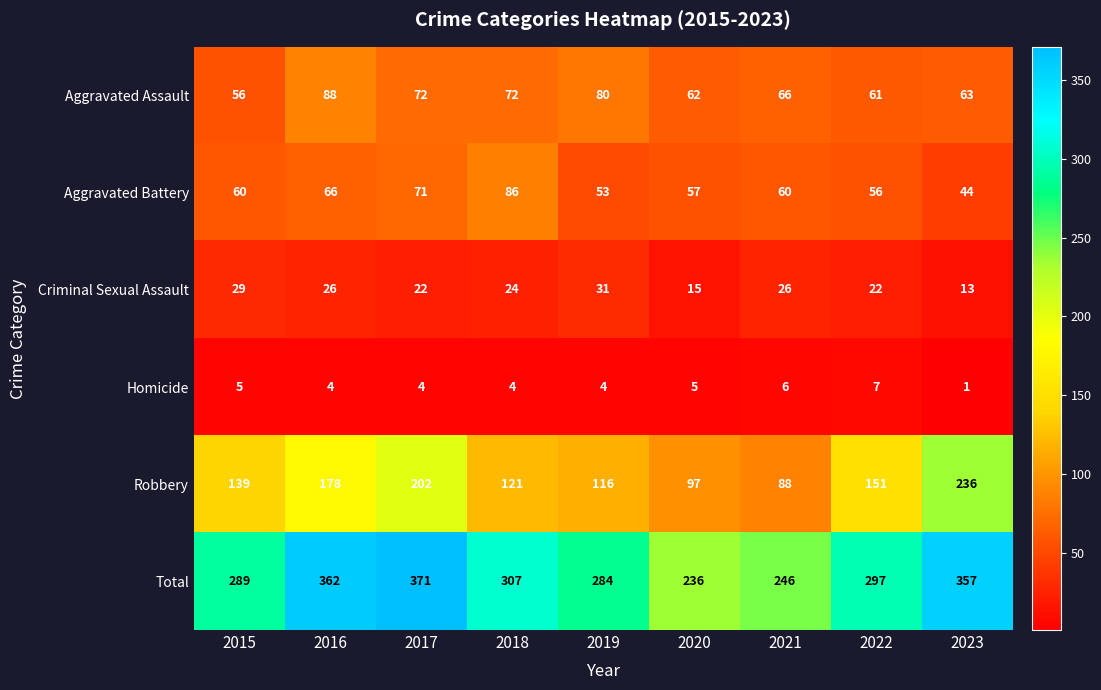

At how many categories does at least one series exceed 22?

9